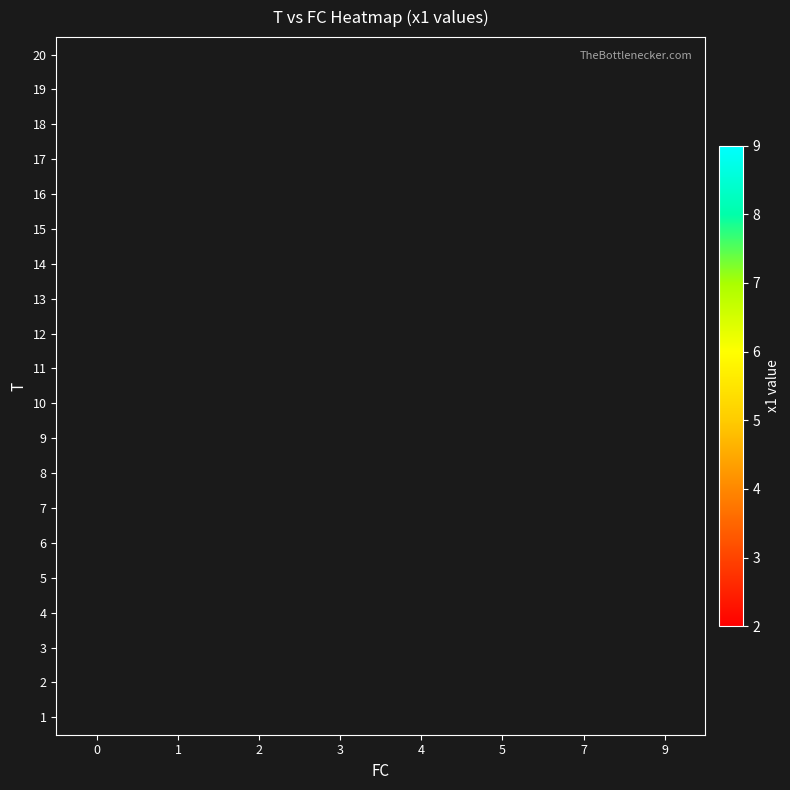

How many series are shown in this chart?

20